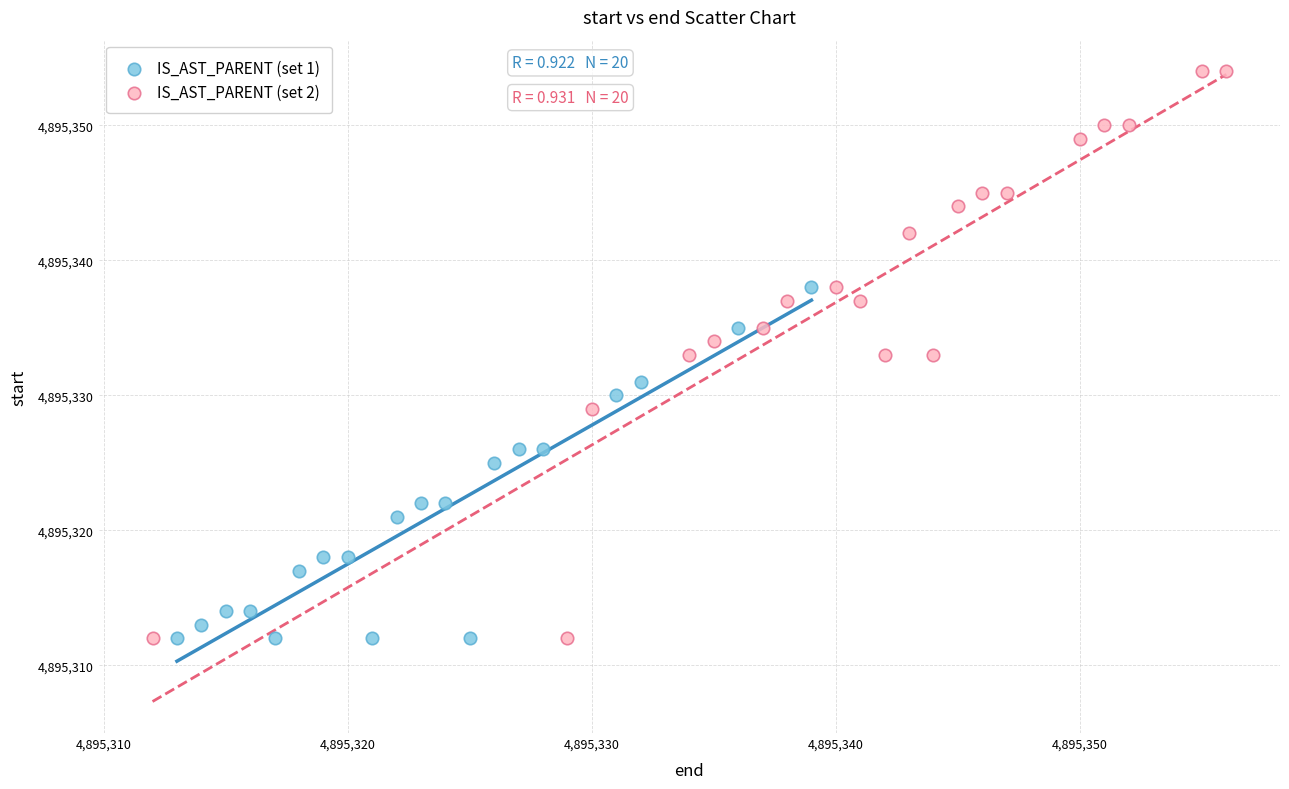

Which series has the widest spread of Y values?

IS_AST_PARENT (set 2)